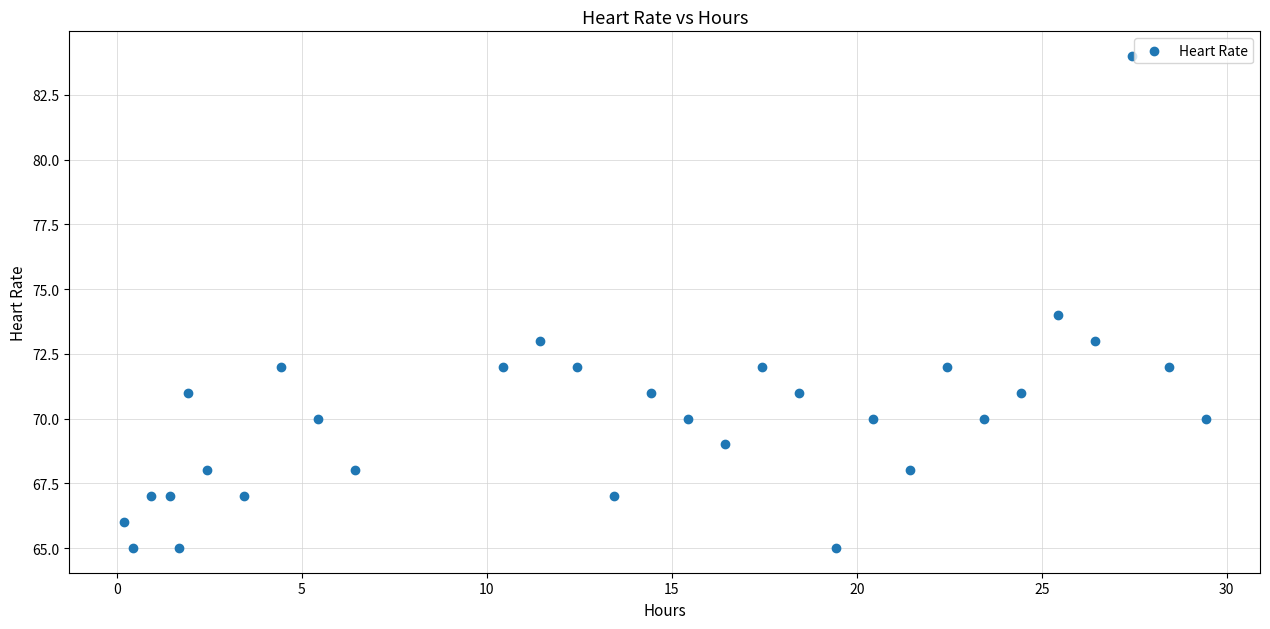

What is the range of Y values (max minus min)?

19